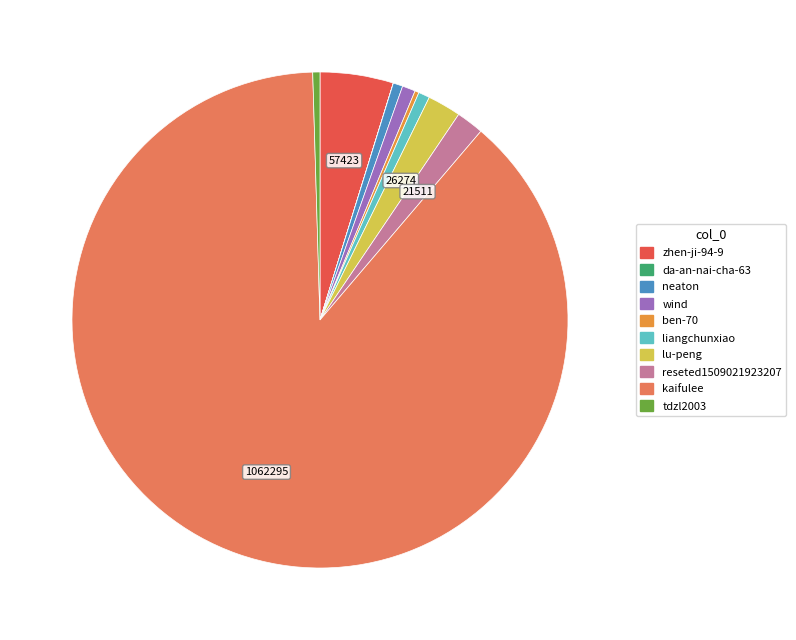

Is wind the majority of the pie?

No